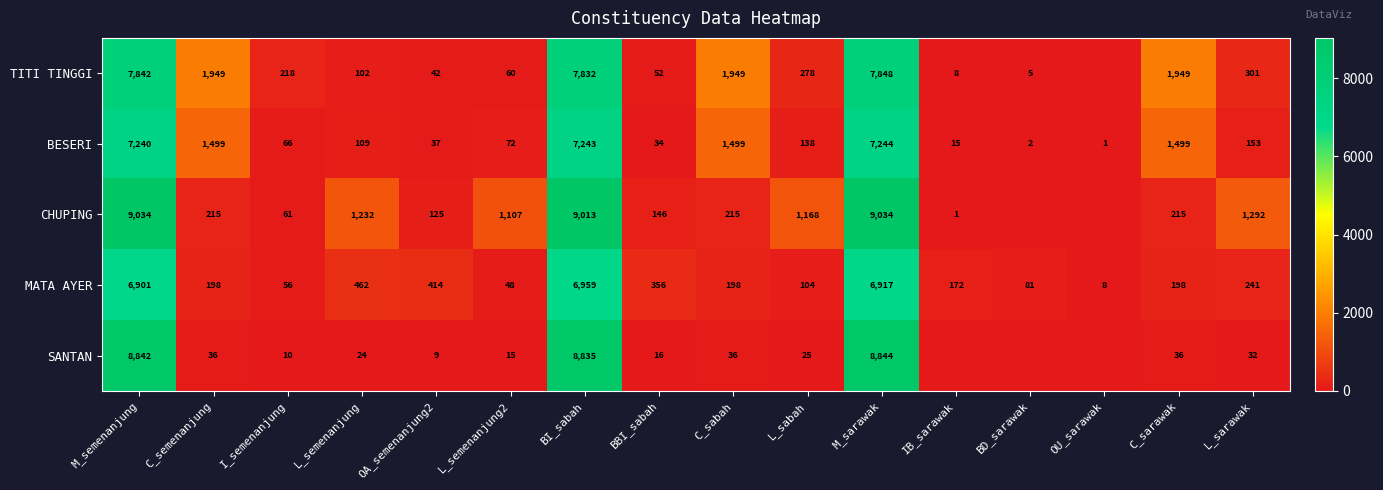

At which category does the chart reach its peak across all series?

M_semenanjung